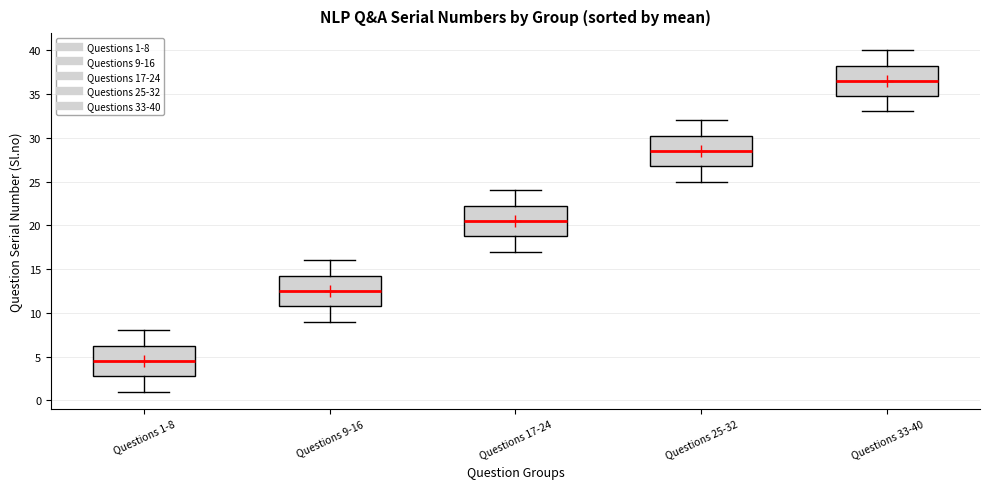

Reading left to right, transcribe this box plot: for each box, give where its median line is, the range the box spans, and where its two whiskers end, as read against the y-axis. The values are not printed on the chart, so give them approximately, as read against the axis.

Questions 1-8: median 4.5, box 3.0 to 6.5, whiskers 1.0 to 8.0
Questions 9-16: median 12.5, box 11.0 to 14.5, whiskers 9.0 to 16.0
Questions 17-24: median 20.5, box 19.0 to 22.5, whiskers 17.0 to 24.0
Questions 25-32: median 28.5, box 27.0 to 30.5, whiskers 25.0 to 32.0
Questions 33-40: median 36.5, box 35.0 to 38.5, whiskers 33.0 to 40.0